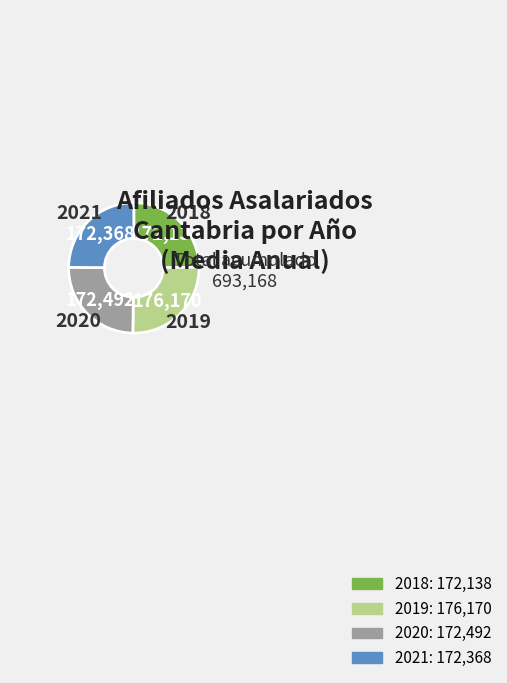

Is there any slice that represents more than half of the pie?

No